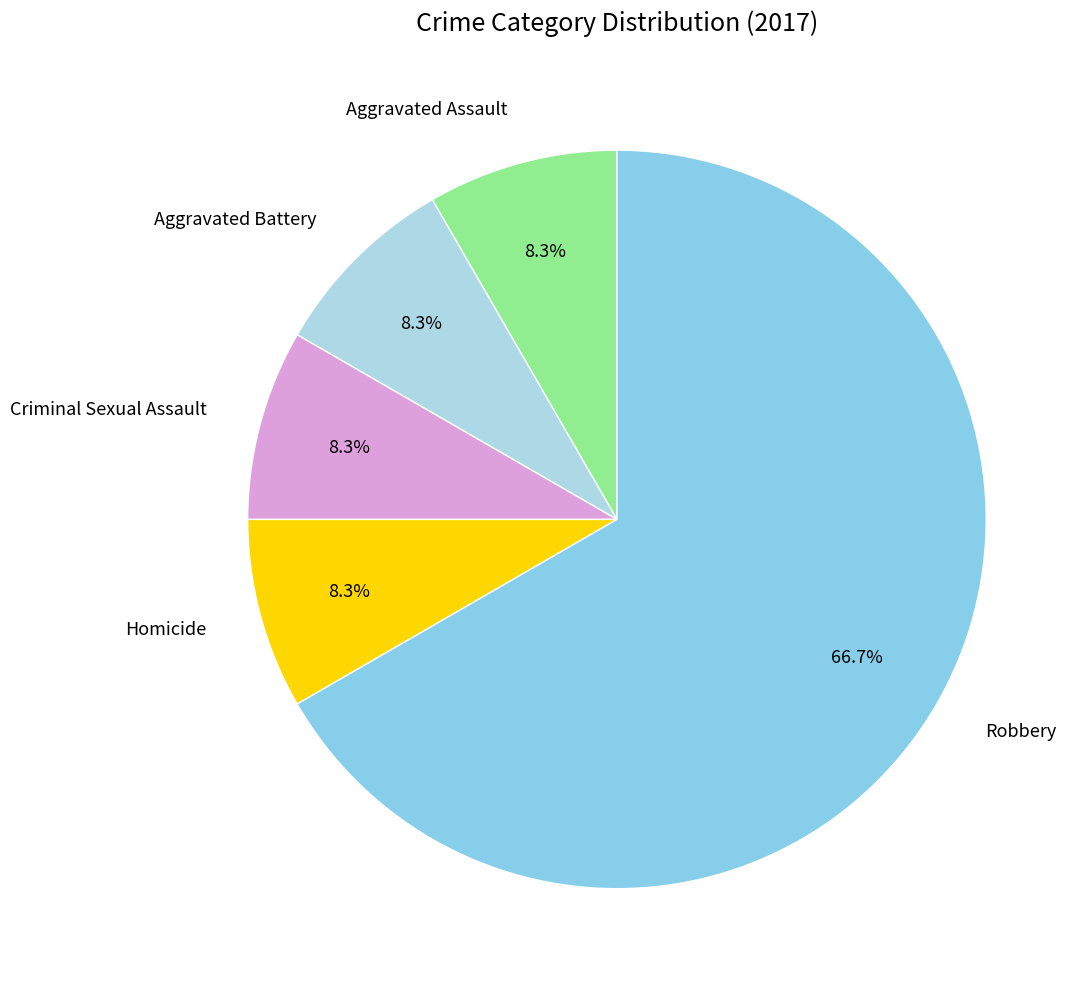

What is the ratio of the value at Criminal Sexual Assault to the value at Aggravated Battery?

1.0